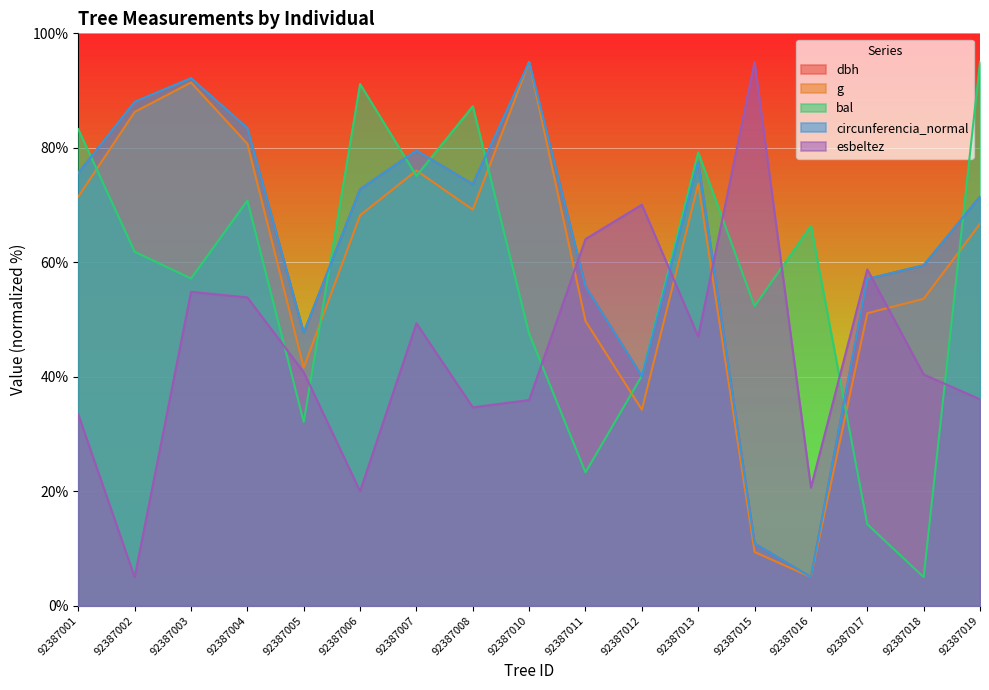

Which series changed the most between 92387010 and 92387011?

g